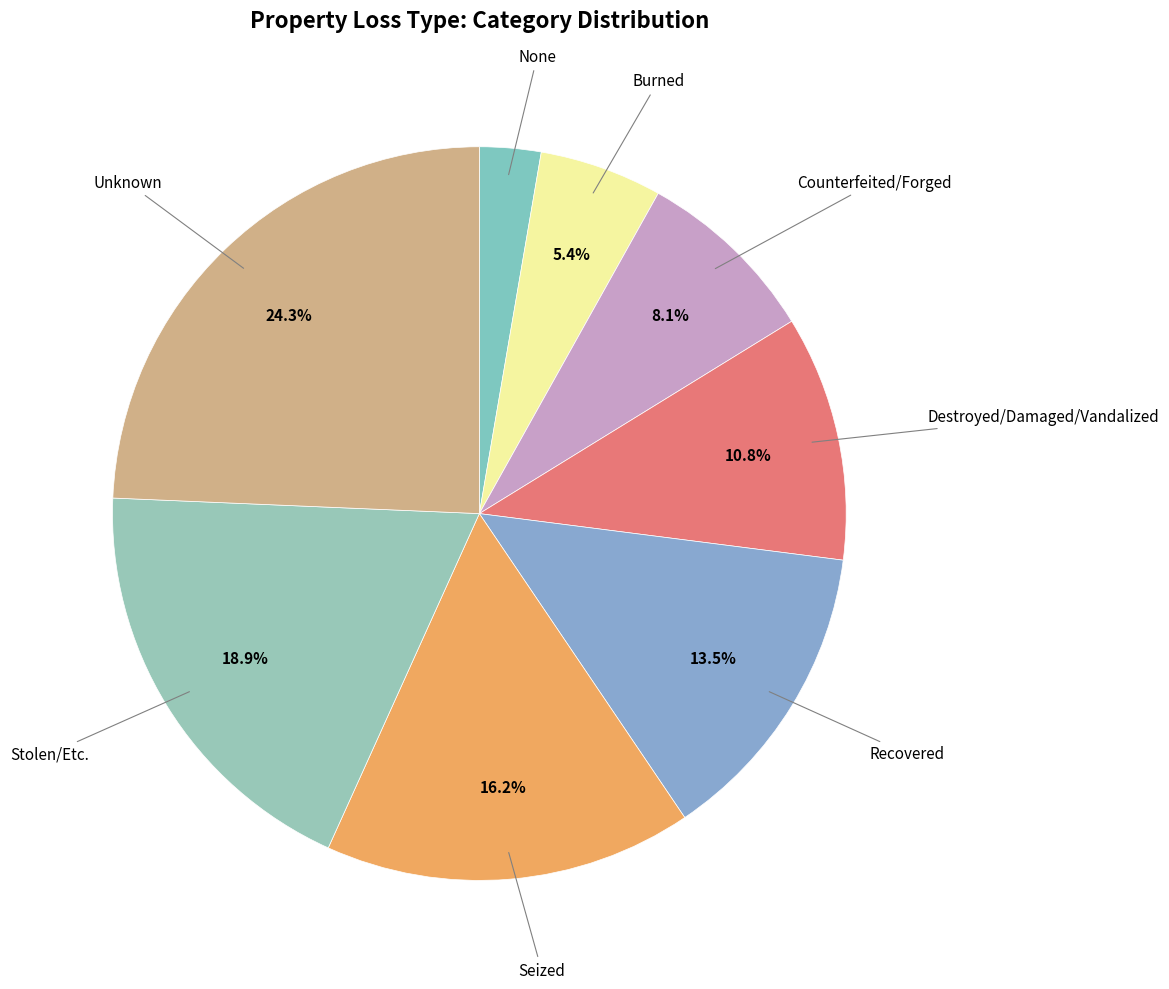

Which slice is the largest?

Unknown